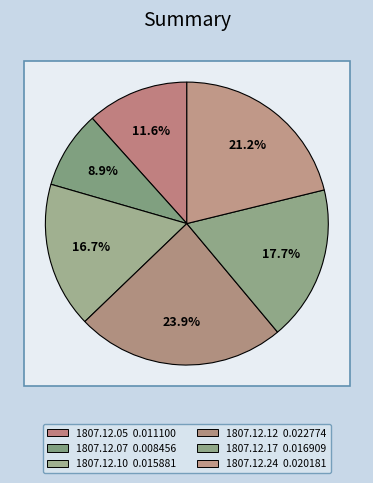

True or false: 1807.12.17 accounts for 18% of the total.

True